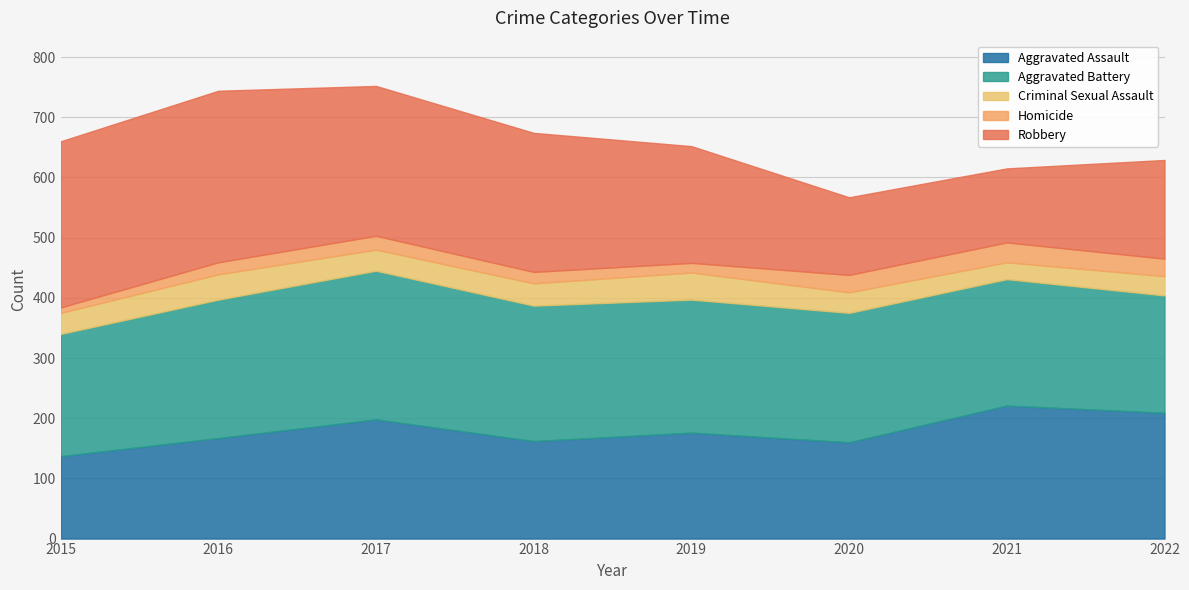

What are all the series names shown in the legend?

Aggravated Assault, Aggravated Battery, Criminal Sexual Assault, Homicide, Robbery